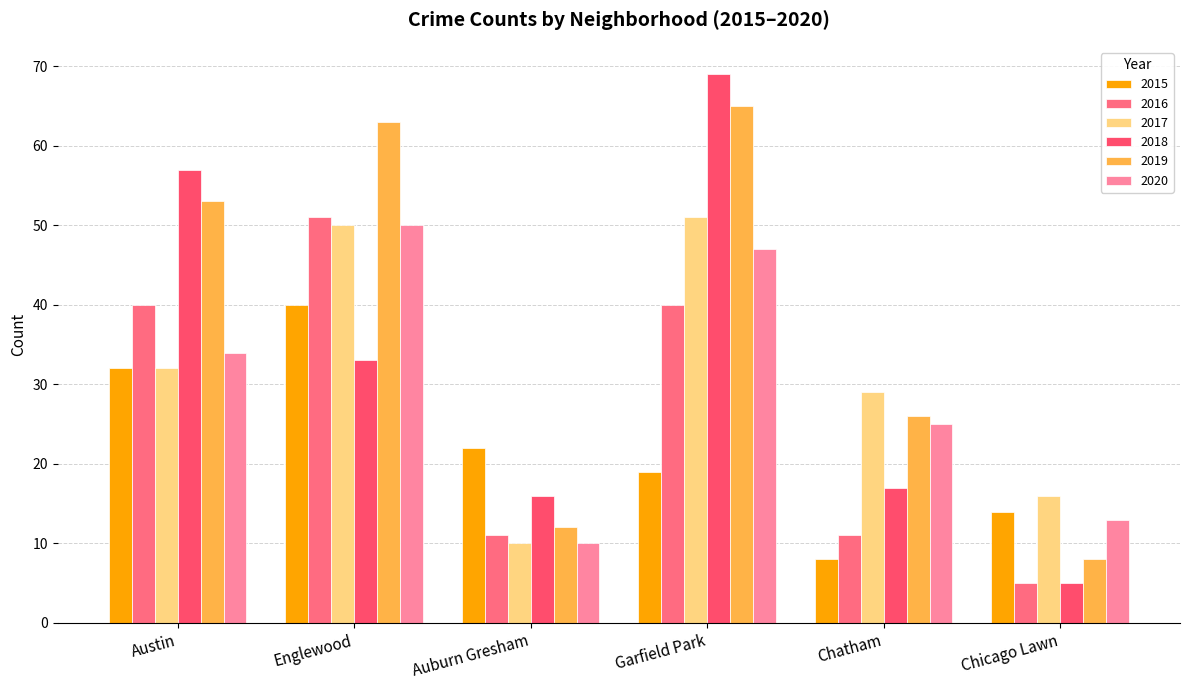

What is the total value across all series at Englewood?

287